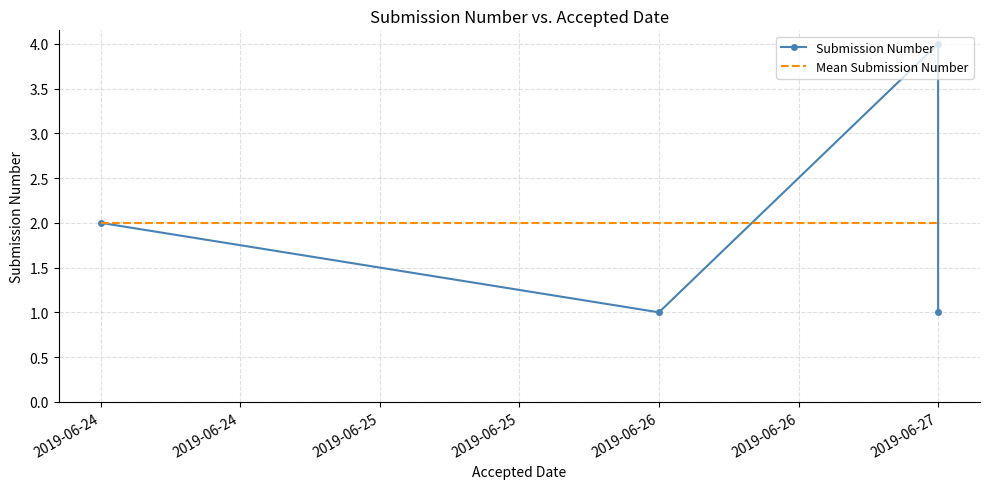

List the series in order of their peak value, lowest first.

Mean Submission Number, Submission Number